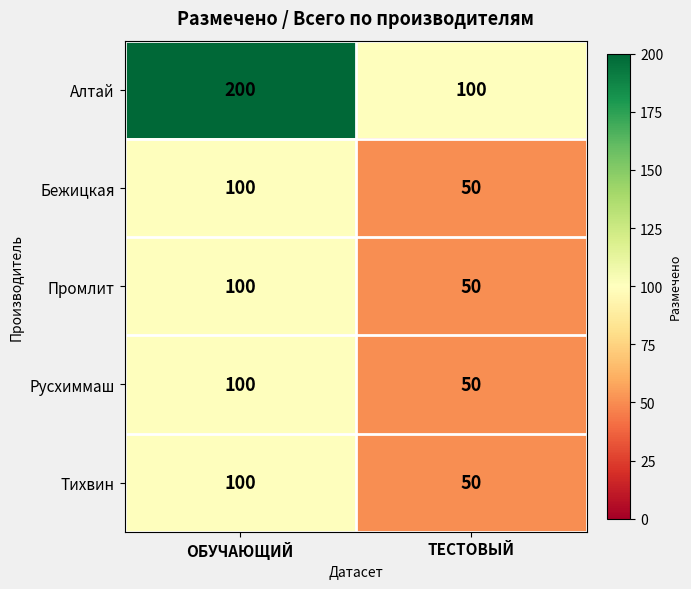

Which series has the largest total across all categories?

Алтай